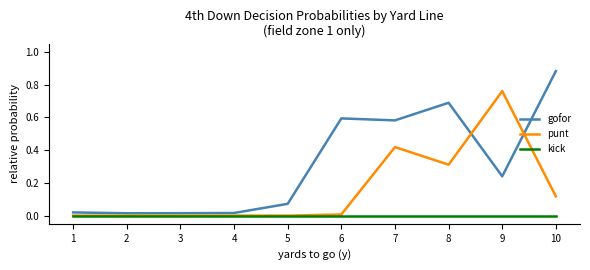

Which series has the largest total across all categories?

gofor